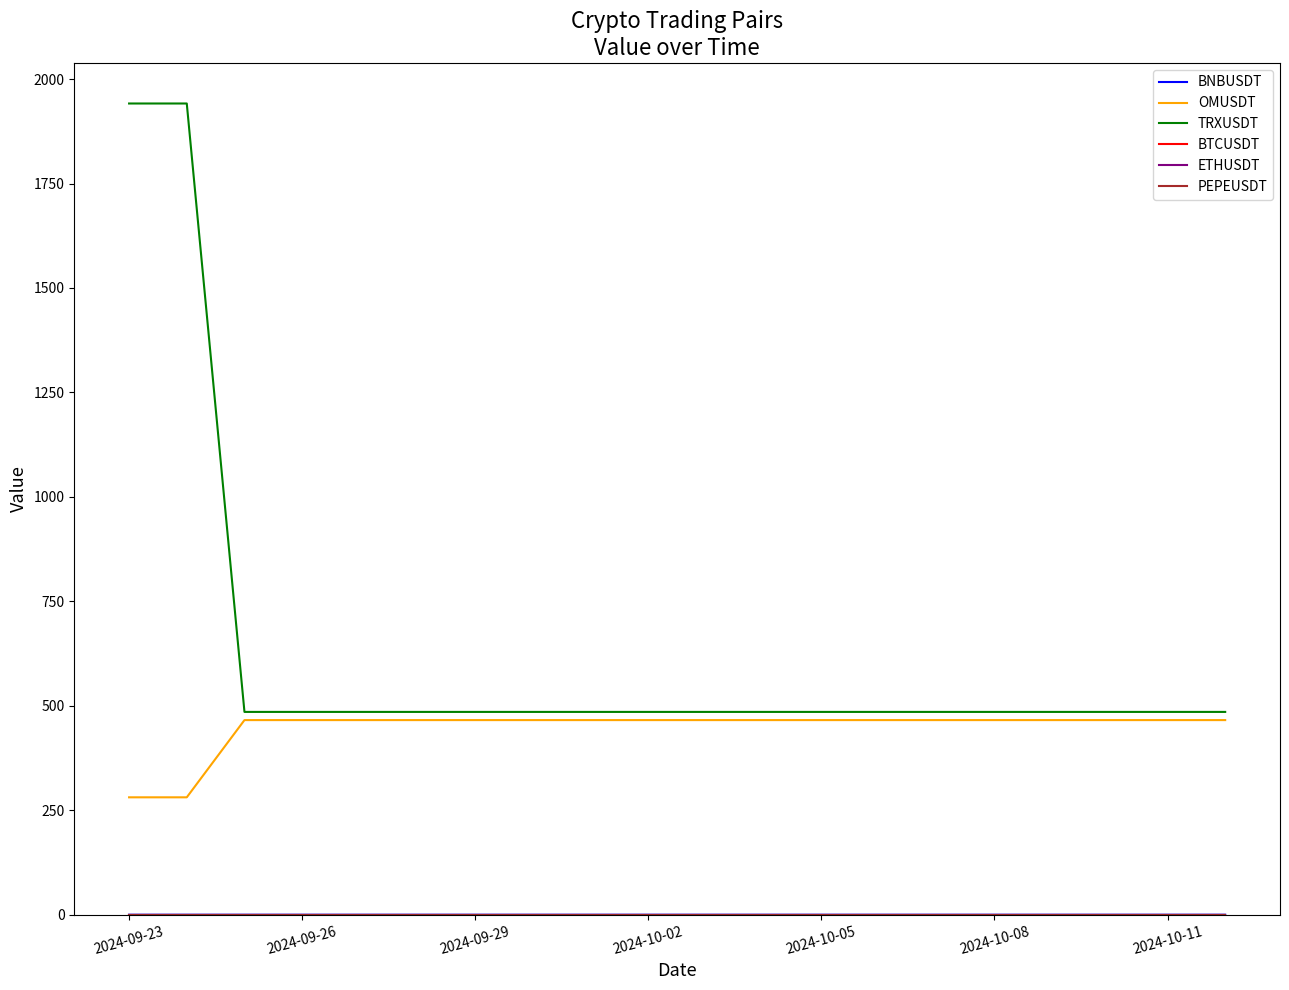

Which series has the largest range (max minus min)?

TRXUSDT